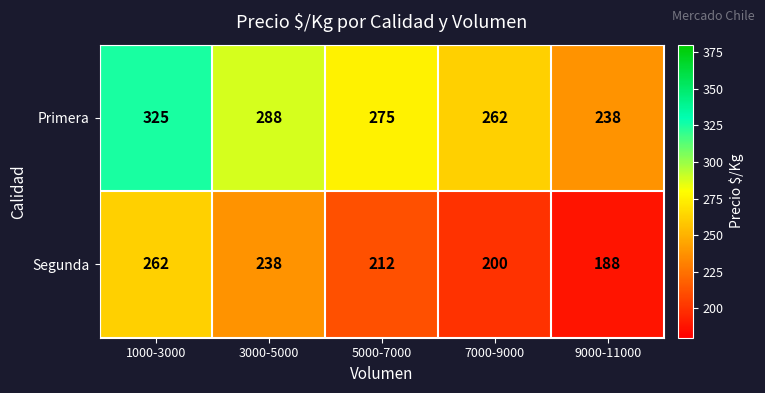

Between 1000-3000 and 3000-5000, which series saw the biggest shift?

Primera